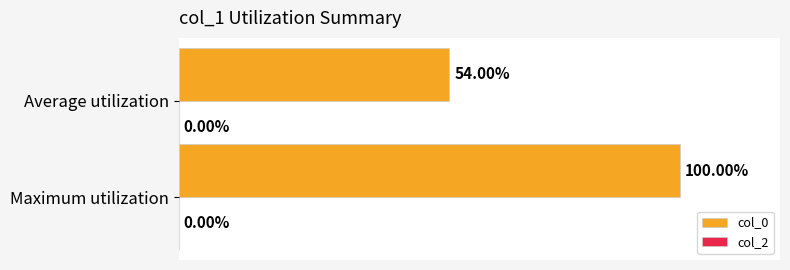

Which has a higher value, Maximum utilization or Average utilization?

Maximum utilization